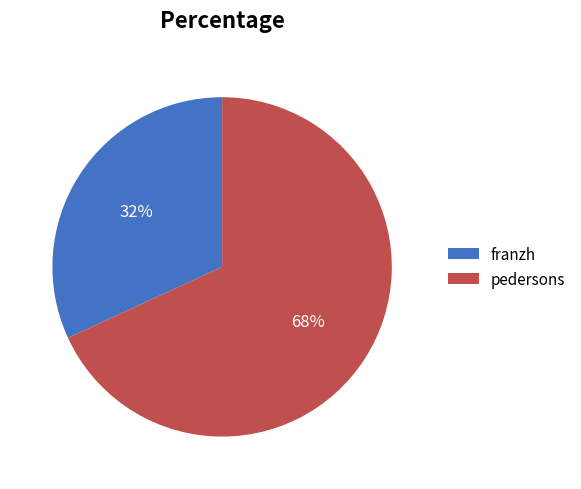

Combined, do pedersons and franzh account for over 50%?

Yes